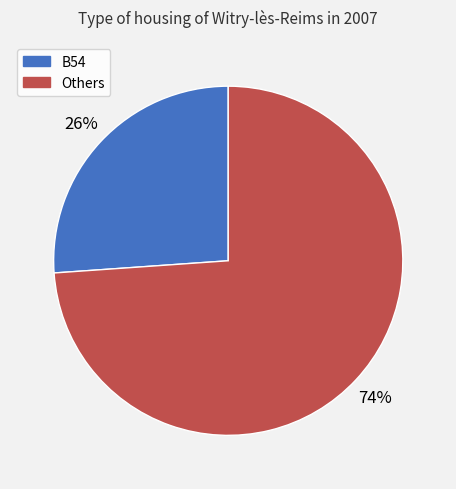

Count the number of slices in the pie.

2